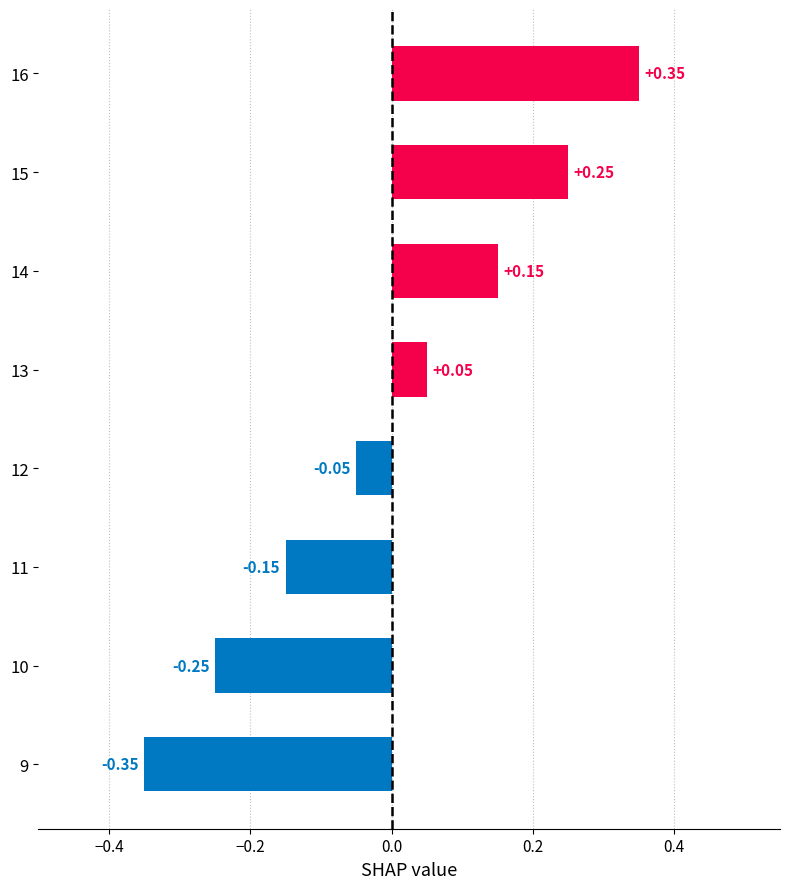

Rank the categories by value from highest to lowest.

16, 15, 14, 13, 12, 11, 10, 9